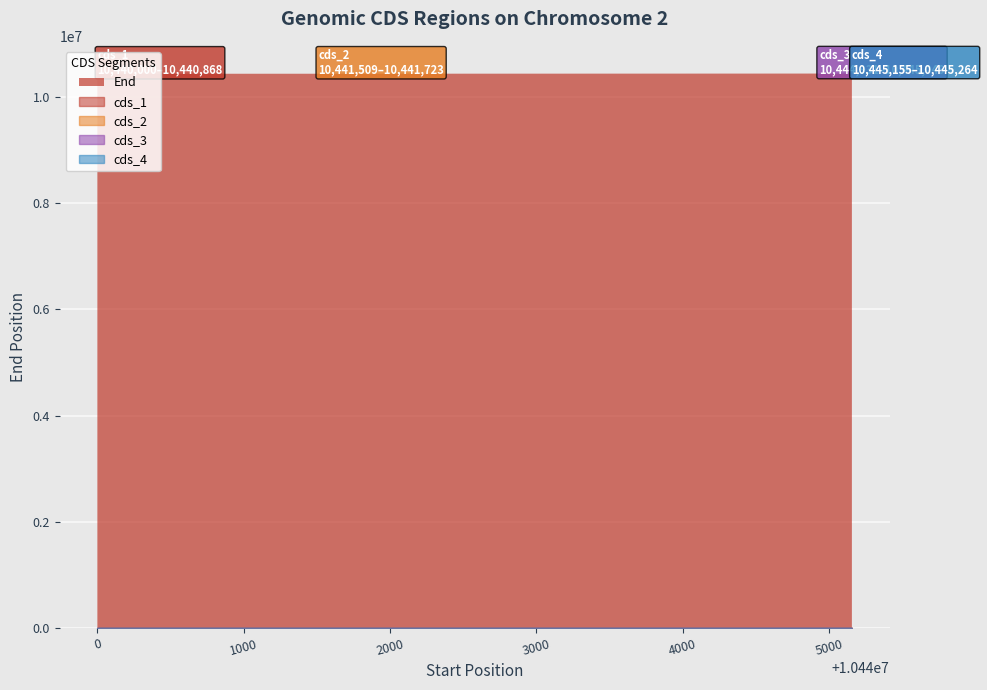

Is it true that the value at cds_2 is 2497701?

False